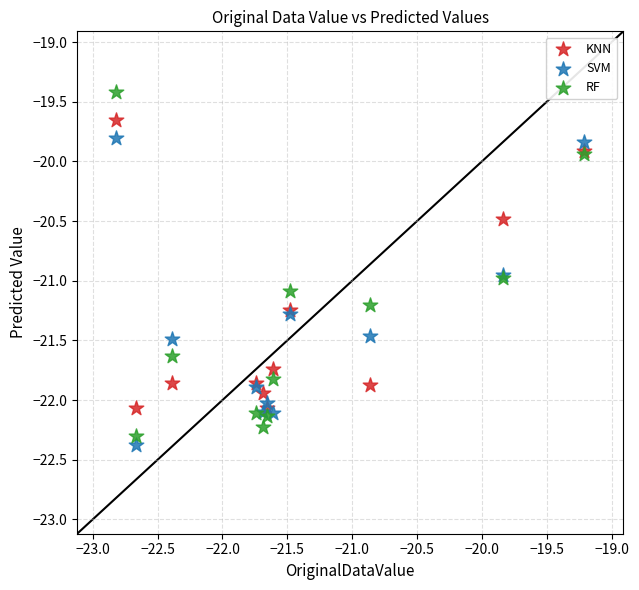

What is the X range (max minus min) for the scatter plot?

3.6